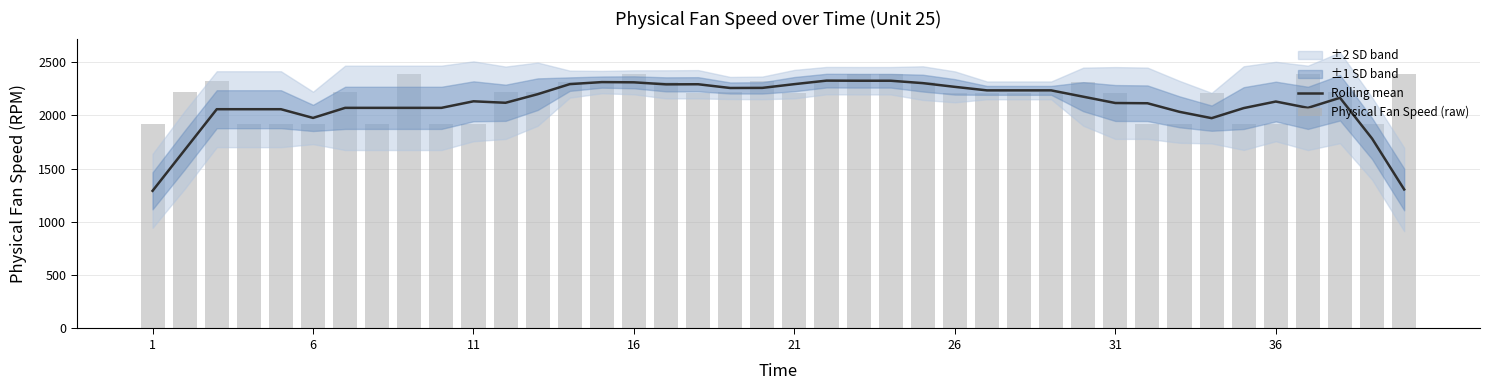

Does the chart contain stacked bars?

No